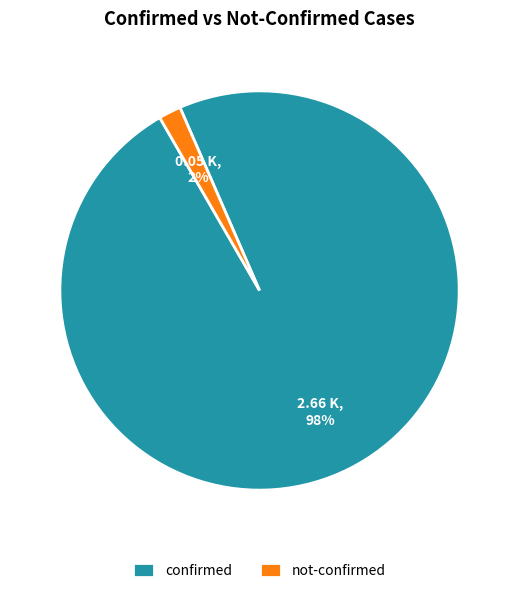

Which has a higher value, confirmed or not-confirmed?

confirmed